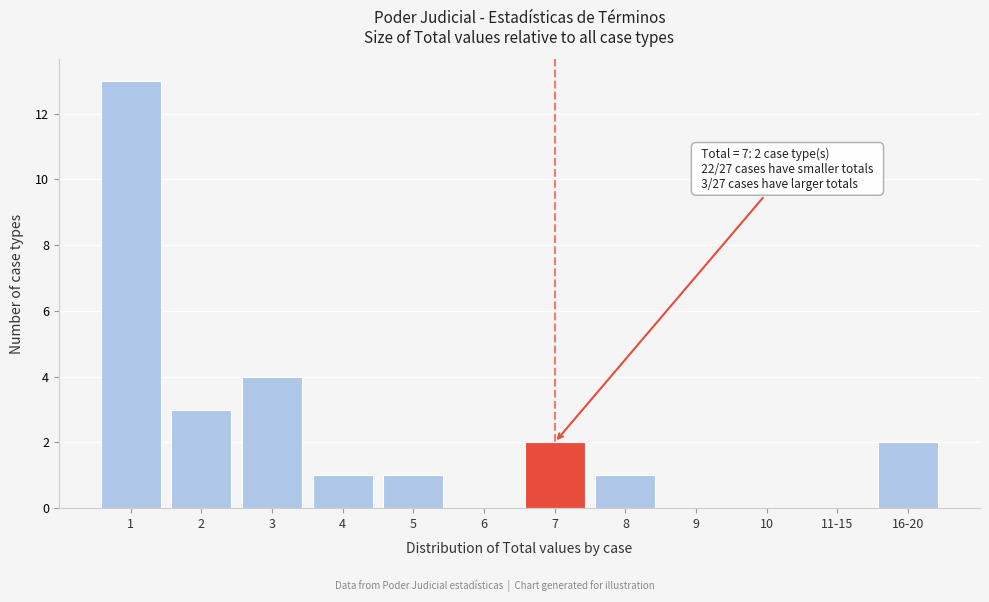

Reading right to left, list all the values displayed in this chart.

16-20=2	11-15=0	10=0	9=0	8=1	7=2	6=0	5=1	4=1	3=4	2=3	1=13